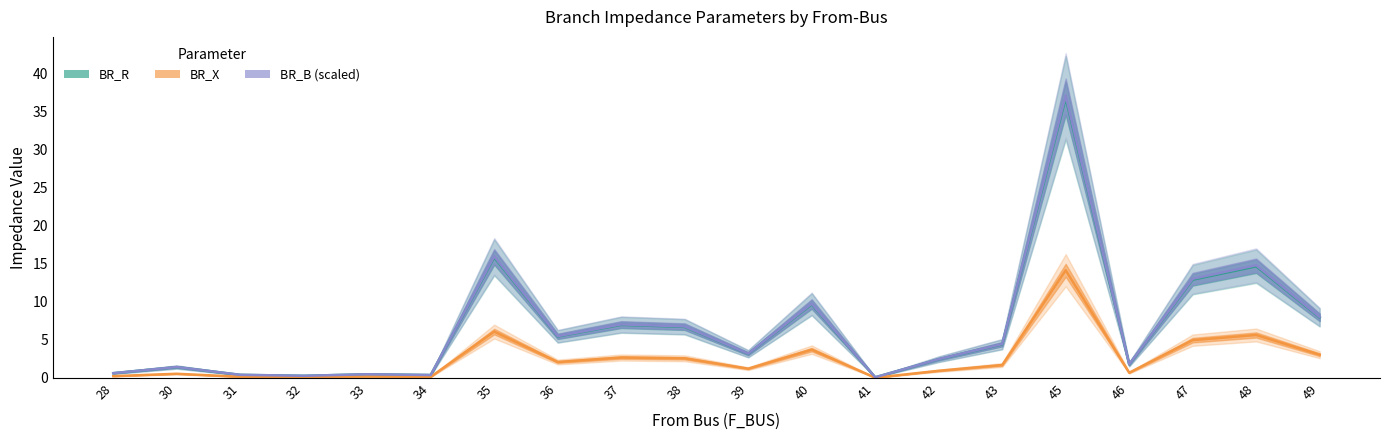

Which has a higher value, 33 or 48?

48